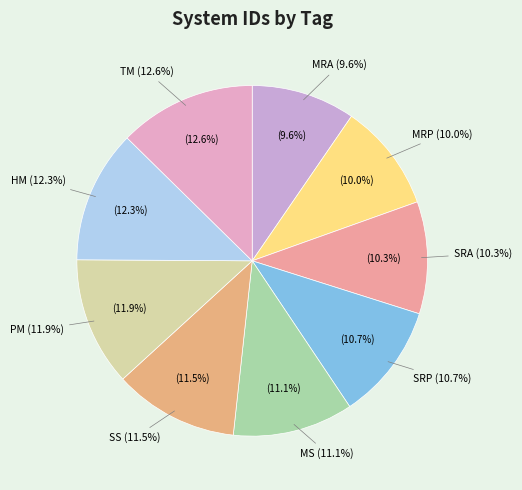

Is there any slice that represents more than half of the pie?

No